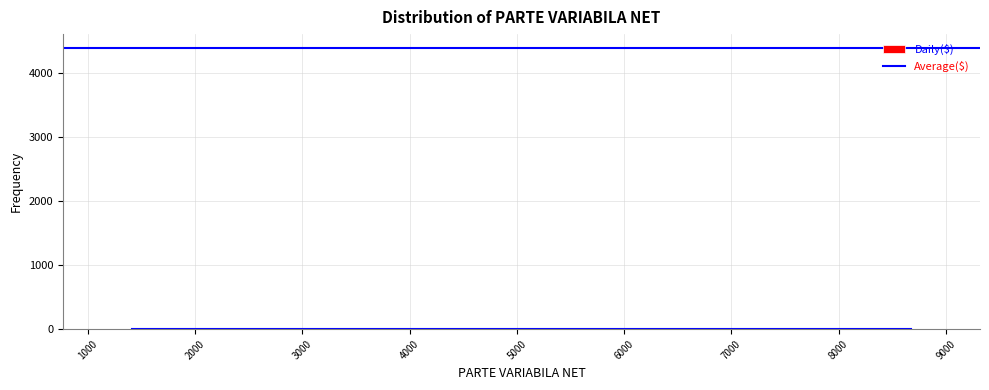

Reading left to right, transcribe this chart: for each bar, give the range it covers on the x-axis and its height. Neither the bar edges nor the heights are printed on the chart, so give them approximately, as read against the axes.

1200 to 1700: under 100
1700 to 2200: under 100
2200 to 2700: under 100
2700 to 3200: under 100
3200 to 3700: under 100
3700 to 4300: under 100
4300 to 4800: under 100
4800 to 5300: 0
5300 to 5800: 0
5800 to 6300: under 100
6300 to 6900: under 100
6900 to 7400: 0
7400 to 7900: under 100
7900 to 8400: 0
8400 to 8900: under 100